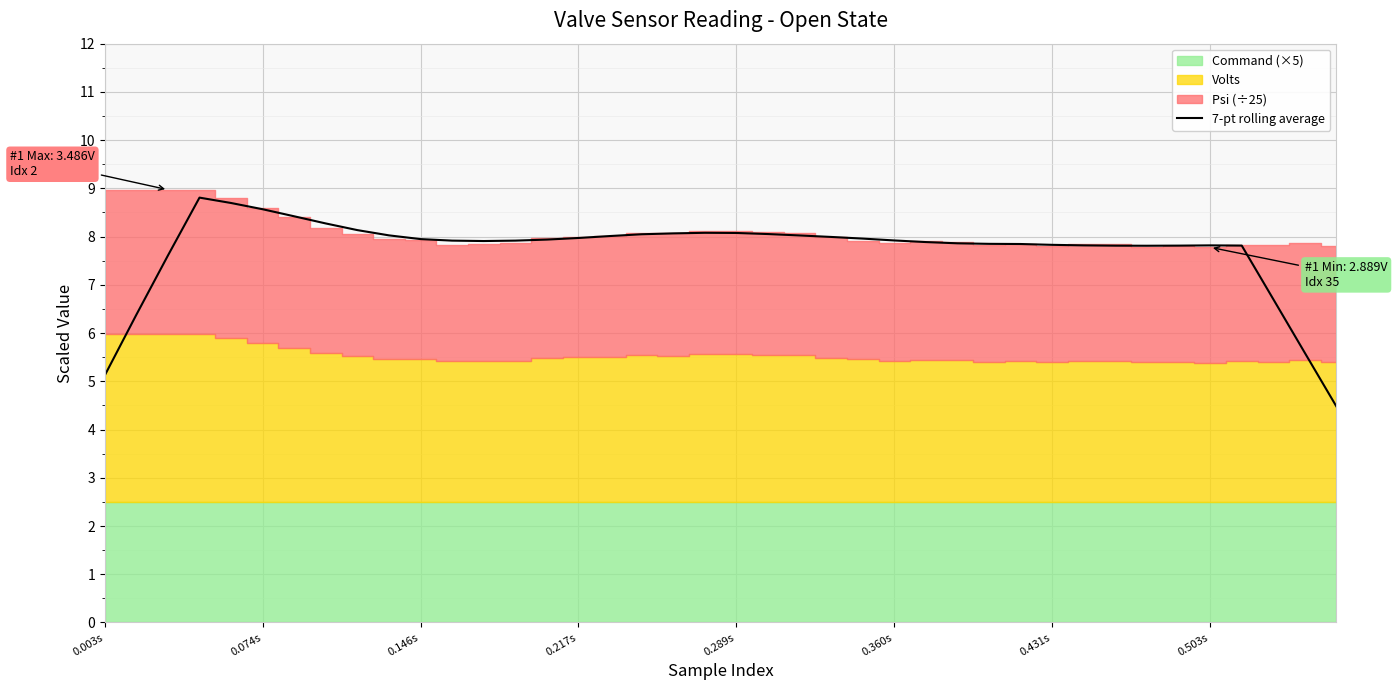

What is the highest value of the 7-pt rolling average series?

8.8